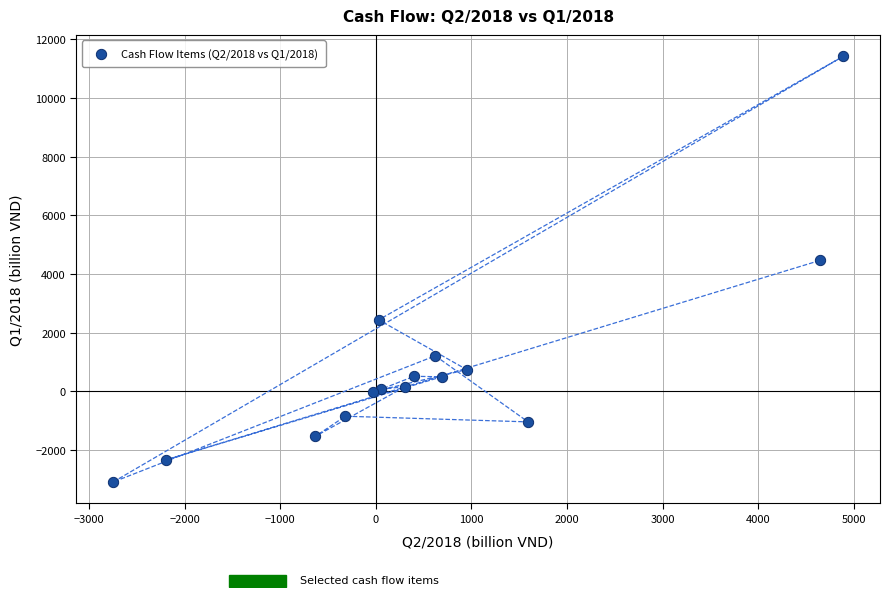

What Y value in the scatter plot is closest to 4160?

4457